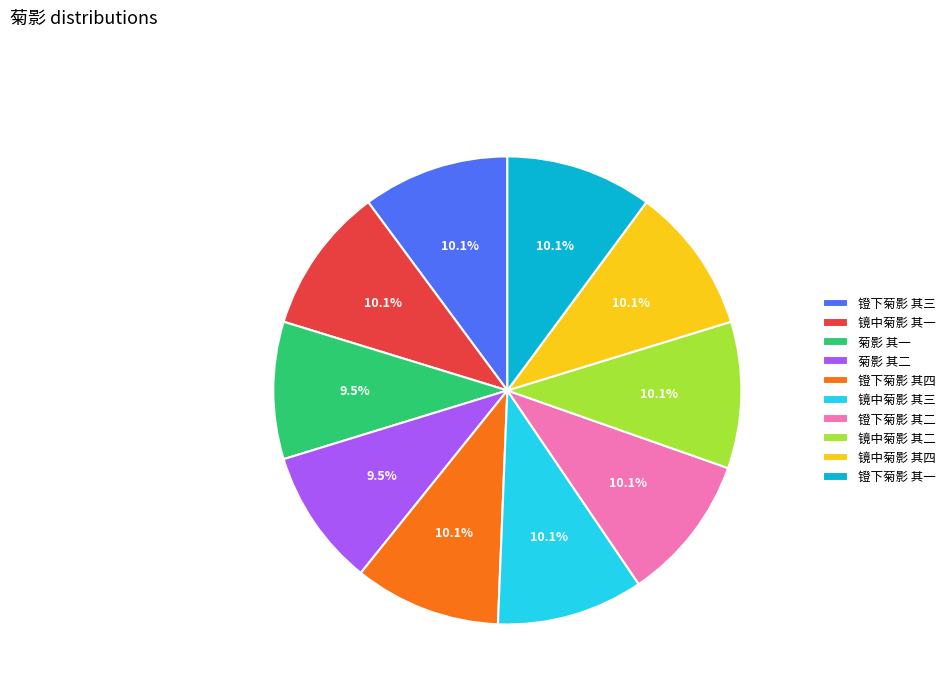

To the nearest percent, what portion does 镫下菊影 其二 represent?

10%